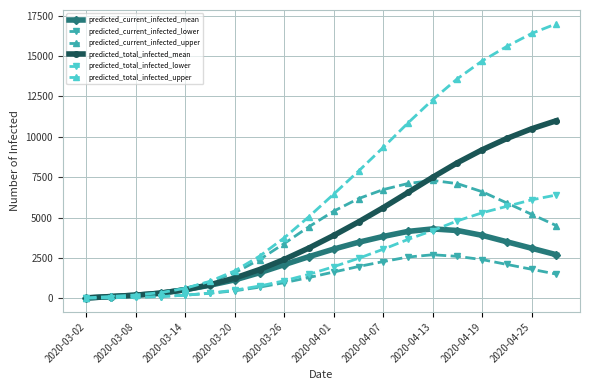

How many data points in predicted_current_infected_upper are less than 4500?

10